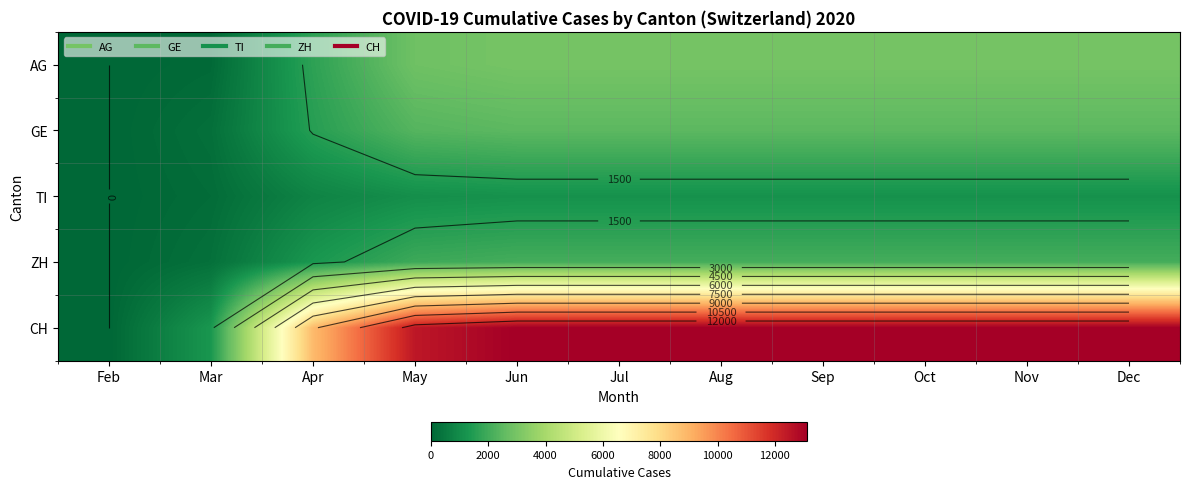

What is the spread (max minus min) of values at Nov?

11964